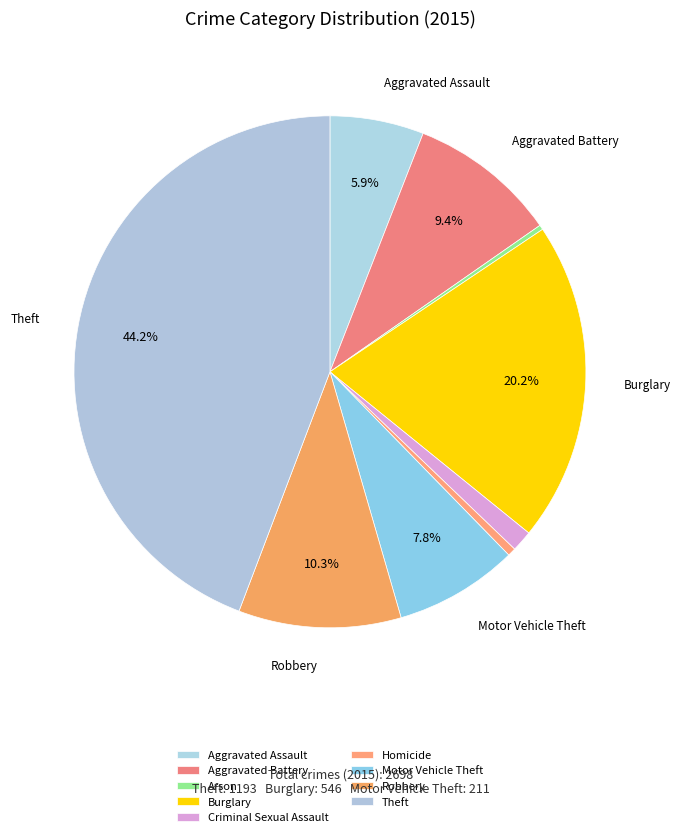

Is there any slice that represents more than half of the pie?

No